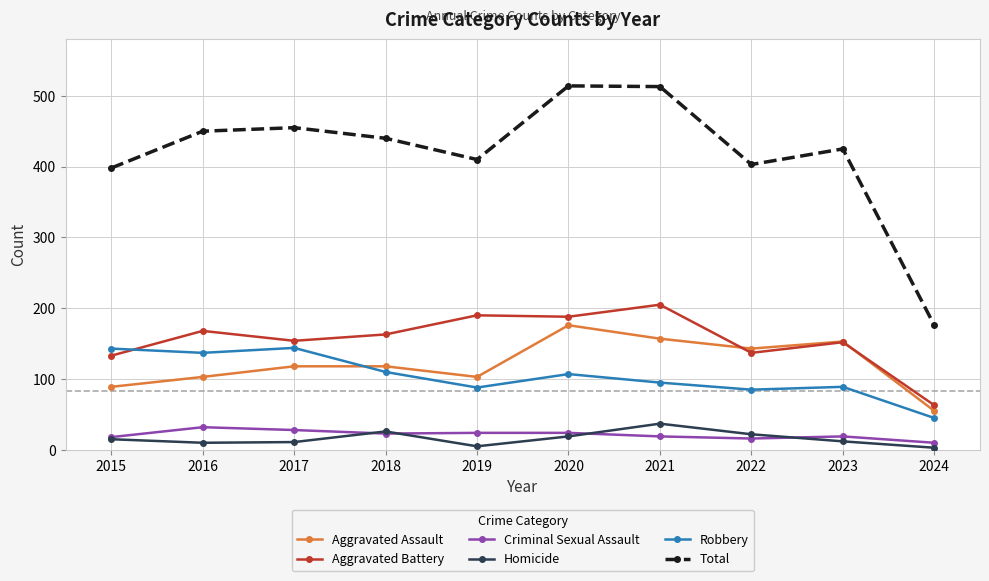

What is the value of the Aggravated Assault point at the 8th from the left?

143